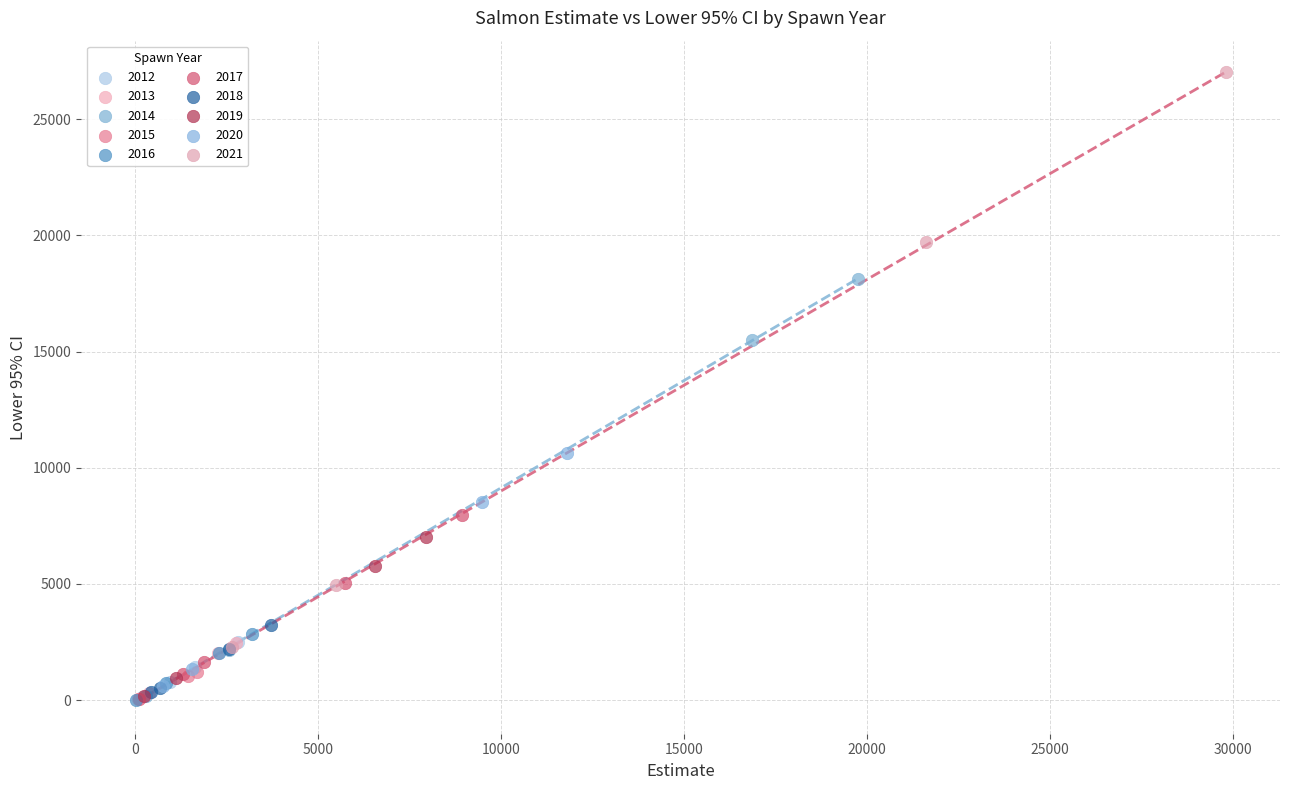

Which series contains the highest Y value?

2021